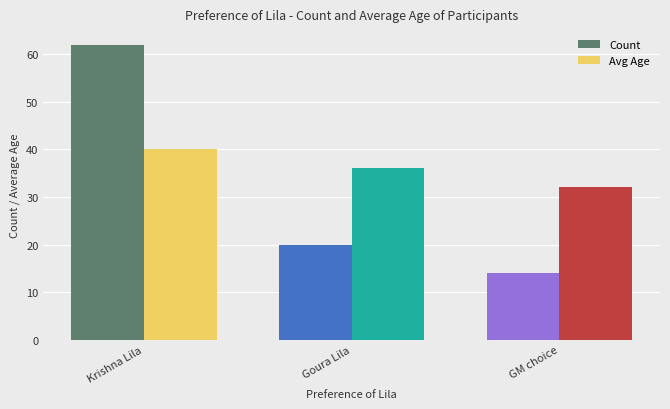

The value of Count at GM choice is 25. True or false?

False